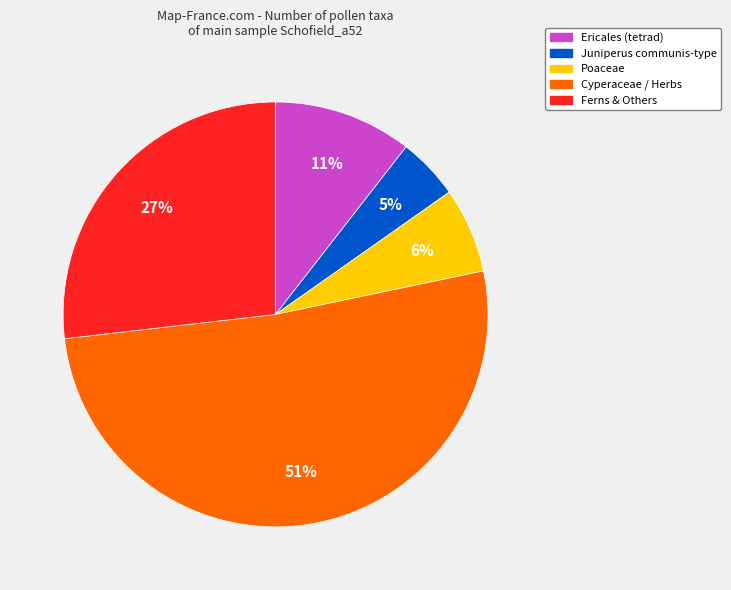

Do Ferns & Others and Ericales (tetrad) together represent more than half of the pie?

No